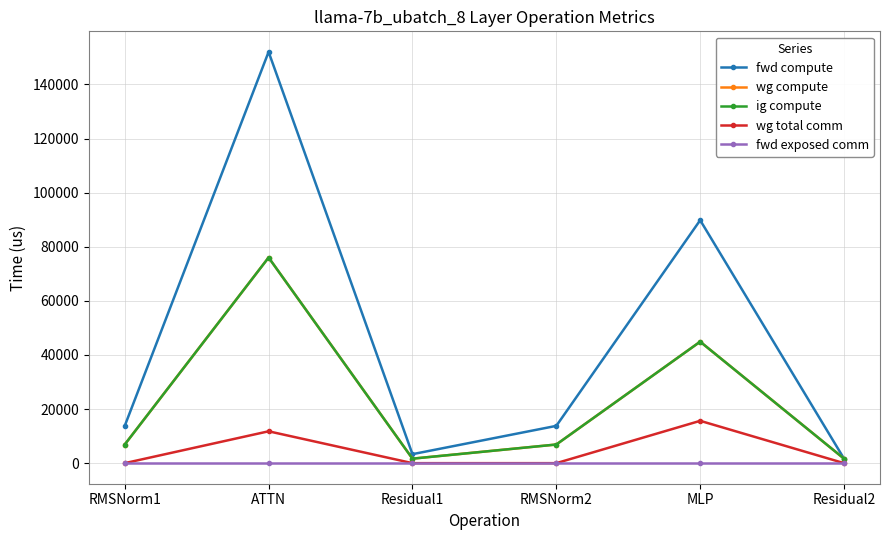

Reading right to left, list all the values displayed in this chart.

fwd compute: 1662.0	89812.7	13785.5	3324.0	152031.4	13785.5
wg compute: 1662.0	44906.3	6892.8	1662.0	76015.7	6892.8
ig compute: 1662.0	44906.3	6892.8	1662.0	76015.7	6892.8
wg total comm: 0.0	15648.0	0.0	0.0	11780.2	0.0
fwd exposed comm: 0.0	0.0	0.0	0.0	0.0	0.0